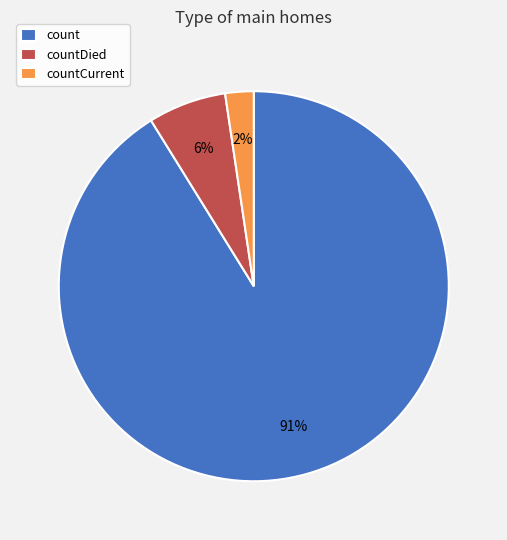

Rank the categories by value from lowest to highest.

countCurrent, countDied, count